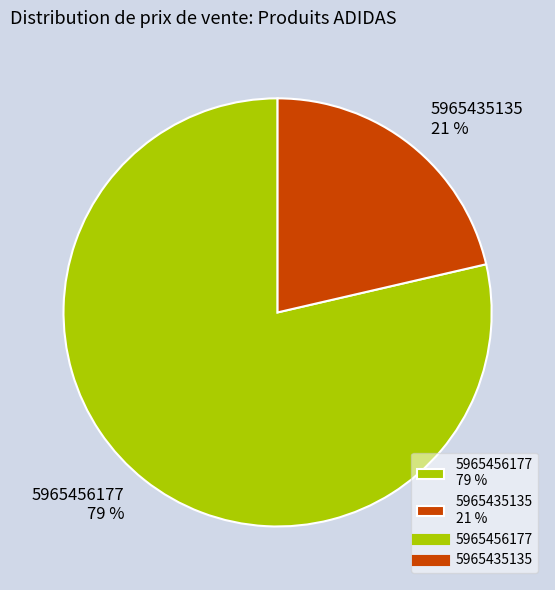

Approximately how many times larger is the value at 5965435135 21 % compared to 5965456177 79 %?

0.3